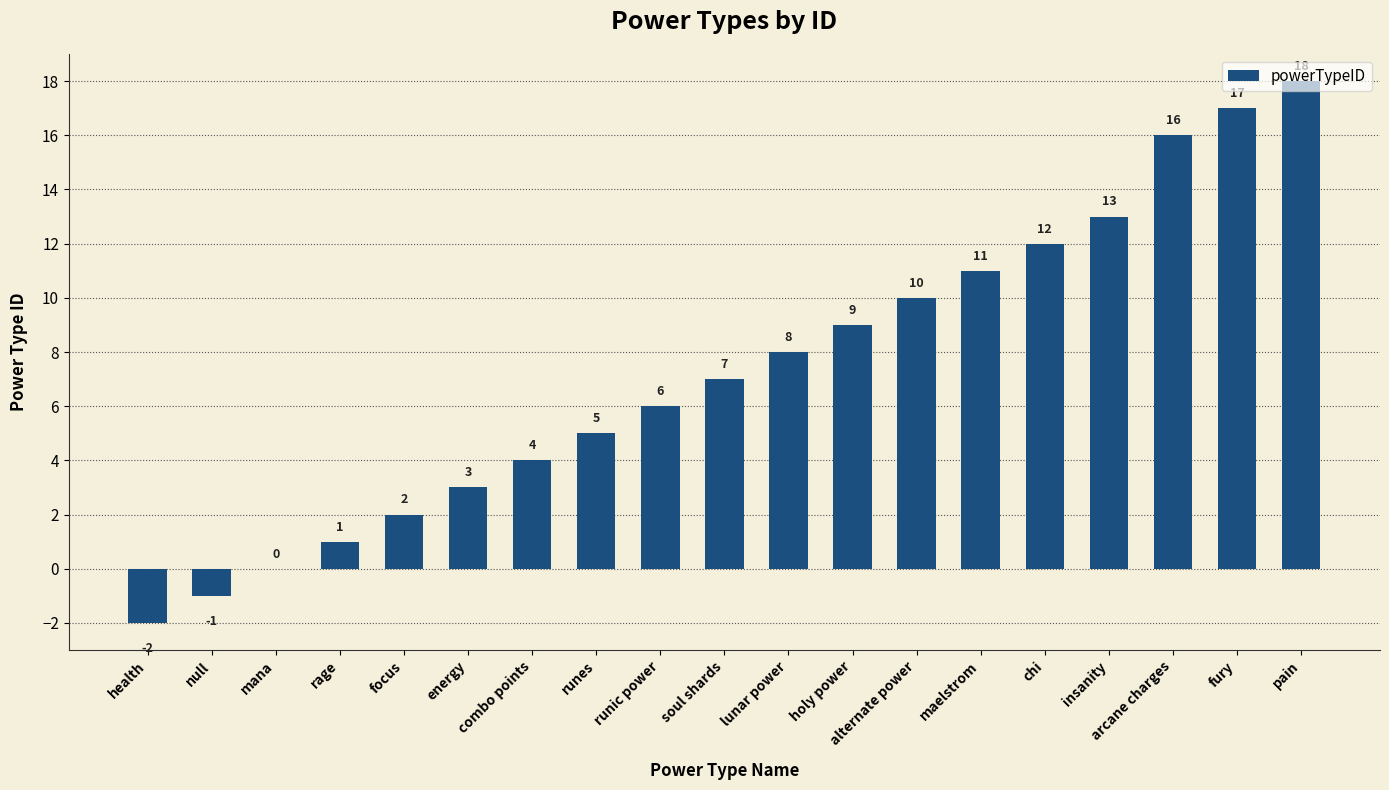

How many categories are shown in the chart?

19